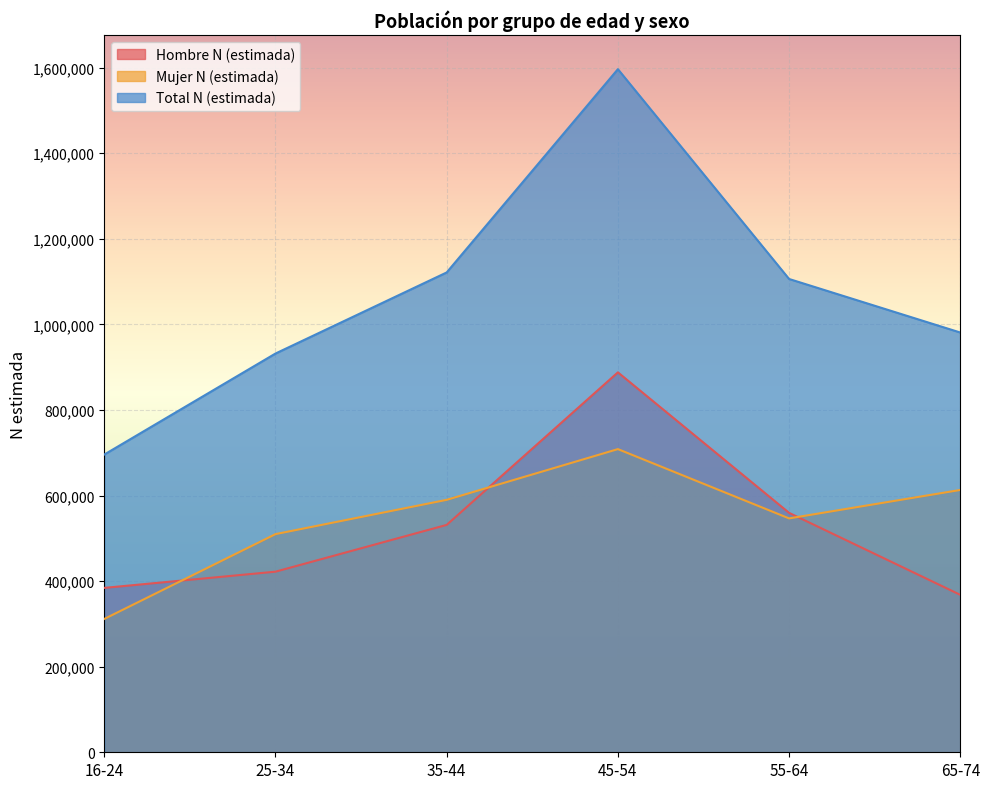

The Hombre N (estimada) series shows 887786 at 45-54. True or false?

True